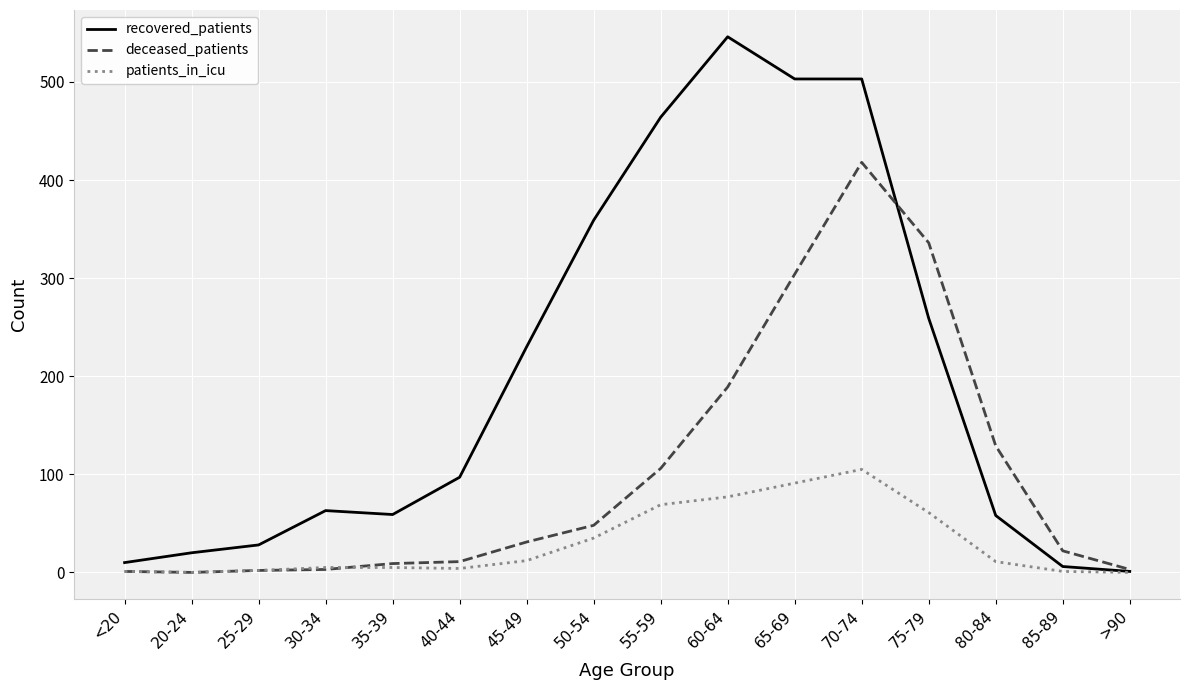

True or false: deceased_patients and recovered_patients cross at least once.

True